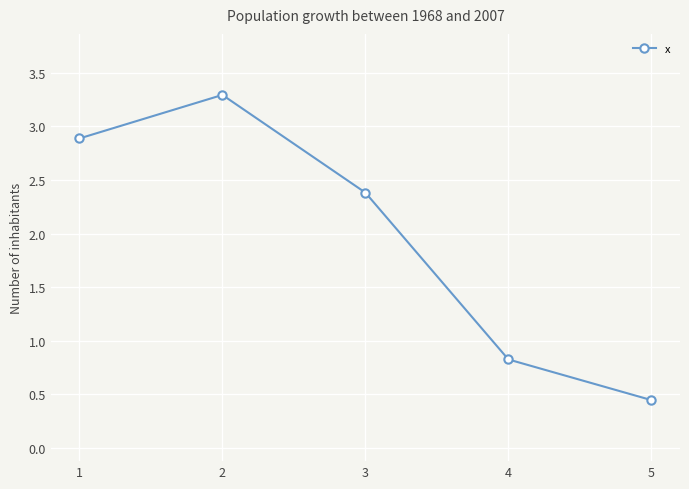

What is the change in value from 2 to 3?

-0.9